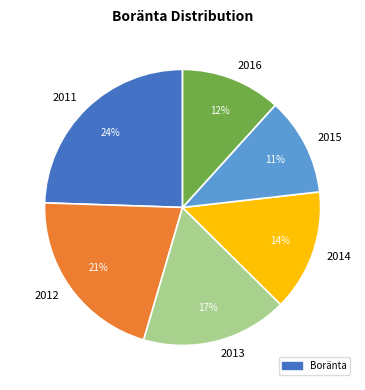

To the nearest percent, what percentage of the pie is 2012?

21%